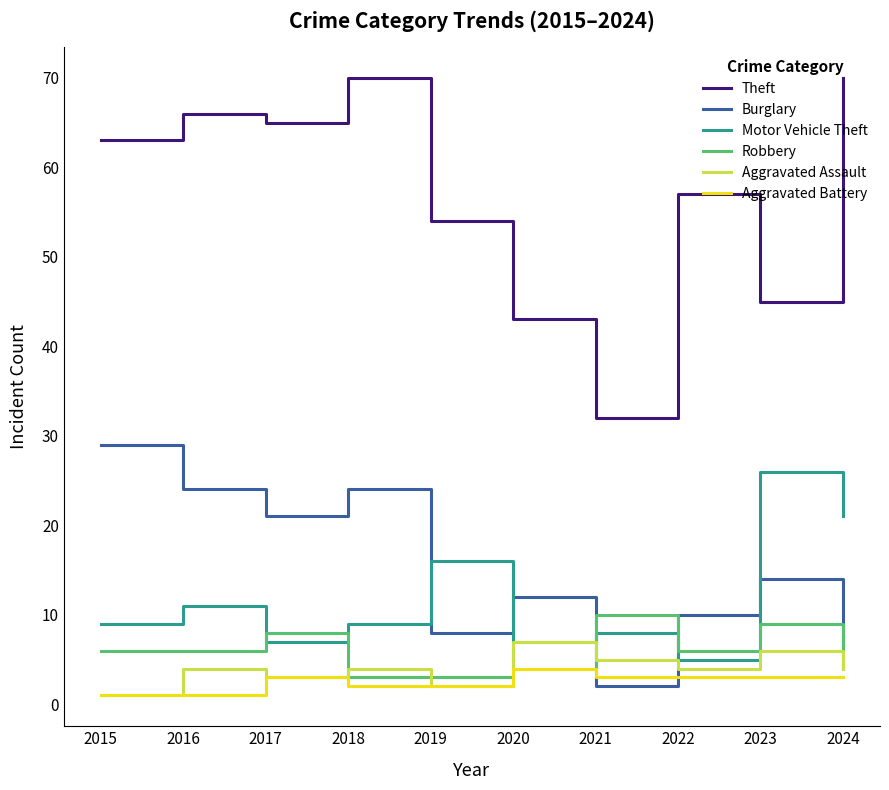

Is the value of Aggravated Battery at 2017 greater than the value of Theft at 2023?

No